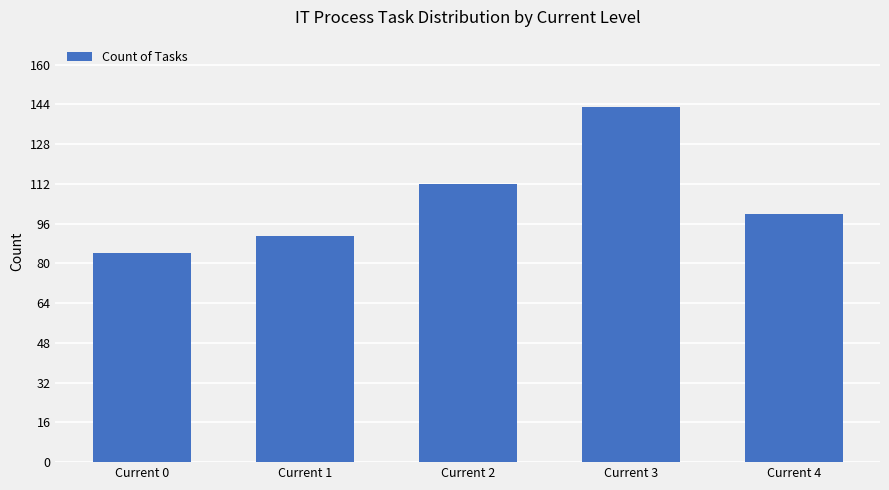

What is the value of the 5th bar from the left?

100